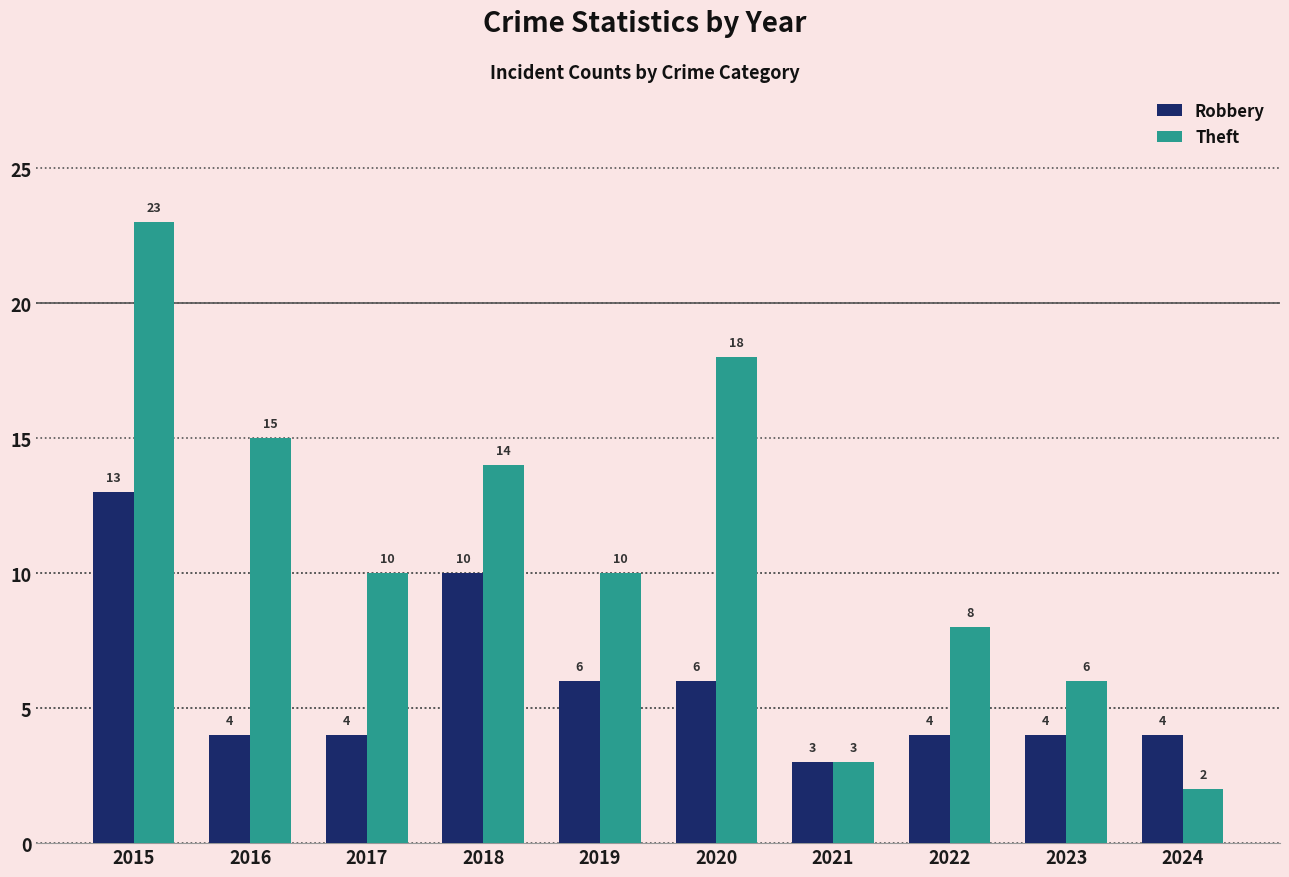

What is the difference between the second highest and minimum values in the Robbery series?

7